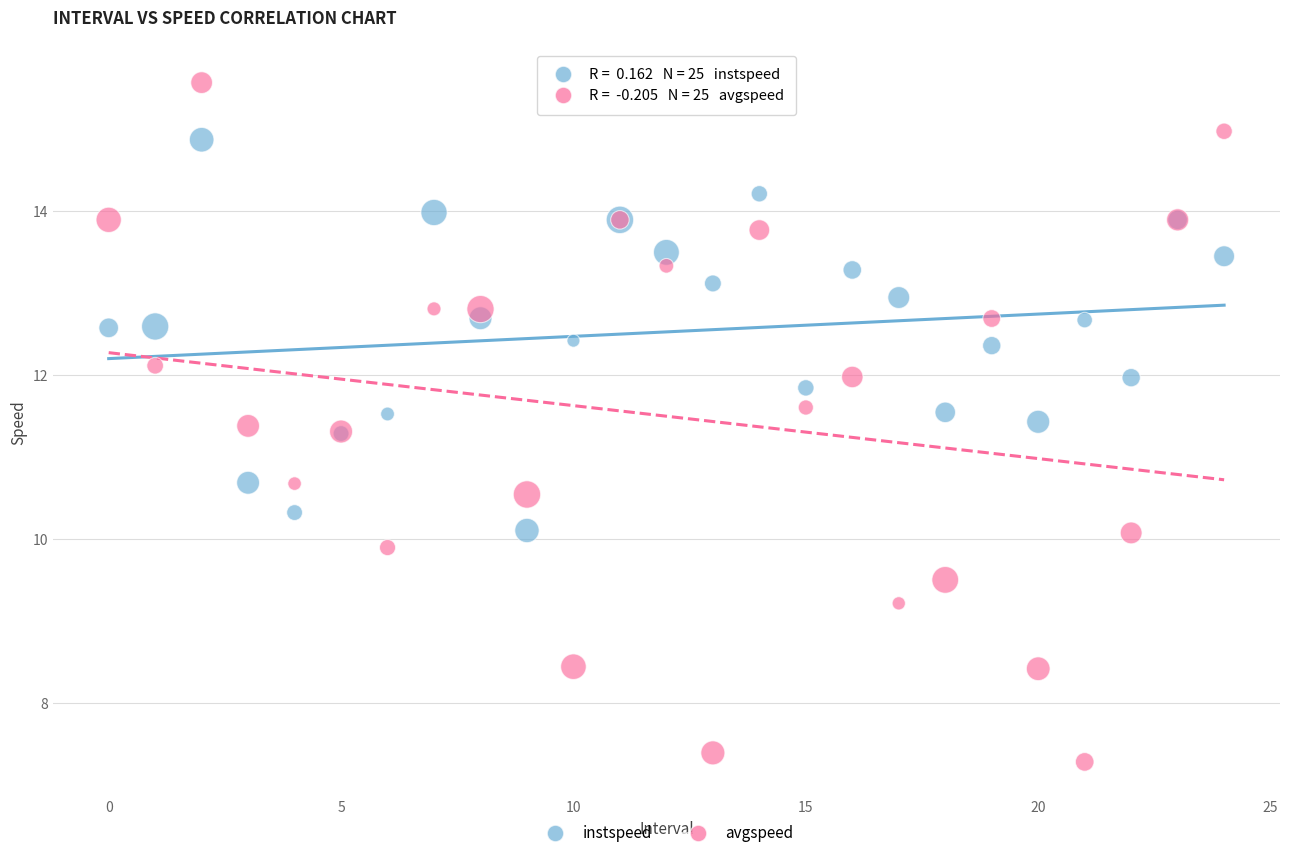

Which series contains the highest Y value?

avgspeed